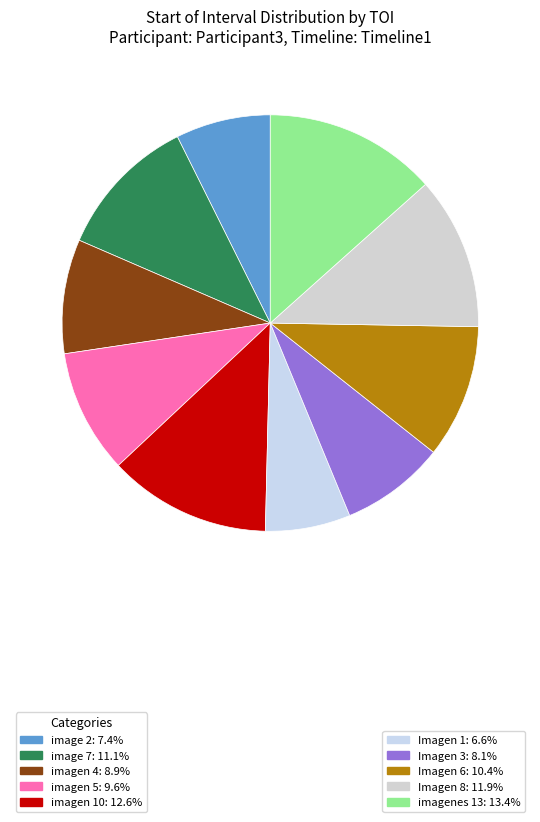

Rank the categories by value from highest to lowest.

imagenes 13, imagen 10, Imagen 8, image 7, Imagen 6, imagen 5, imagen 4, Imagen 3, image 2, Imagen 1